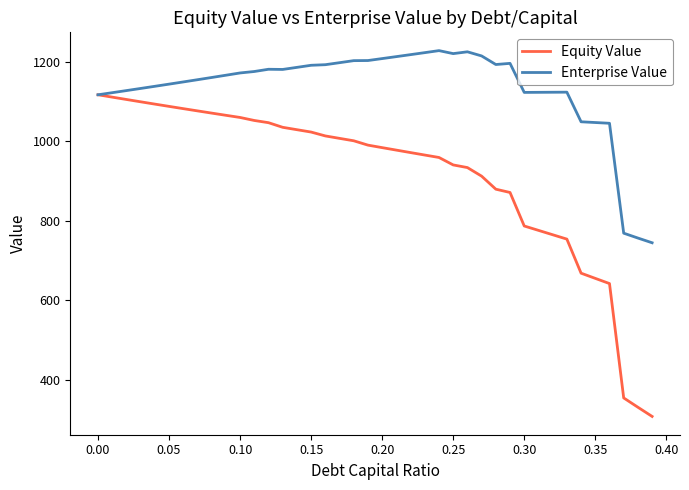

Which series has the largest total across all categories?

Enterprise Value